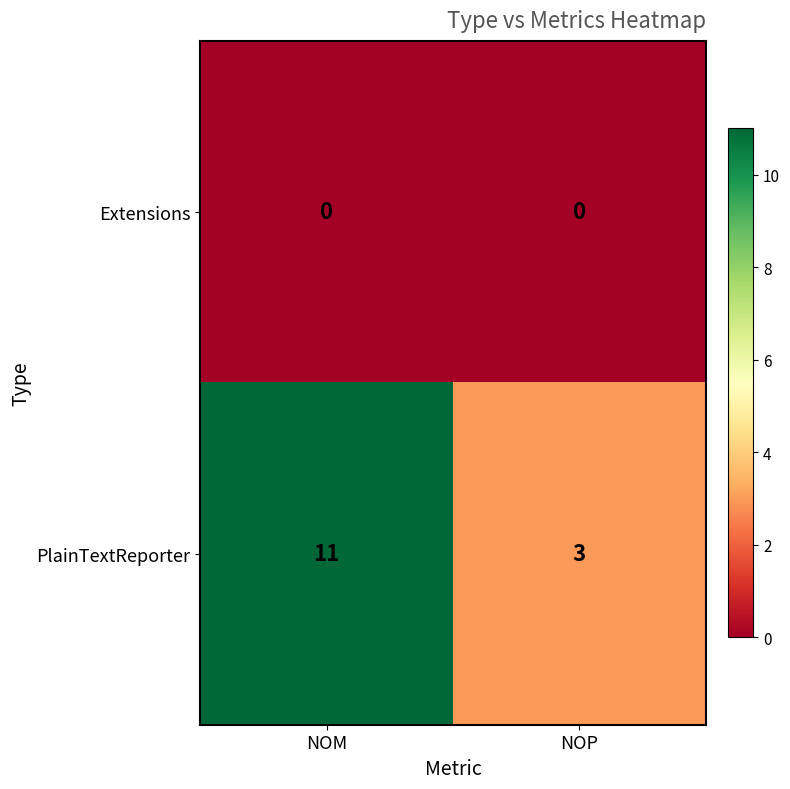

Rank the series at NOP from highest to lowest value.

PlainTextReporter, Extensions